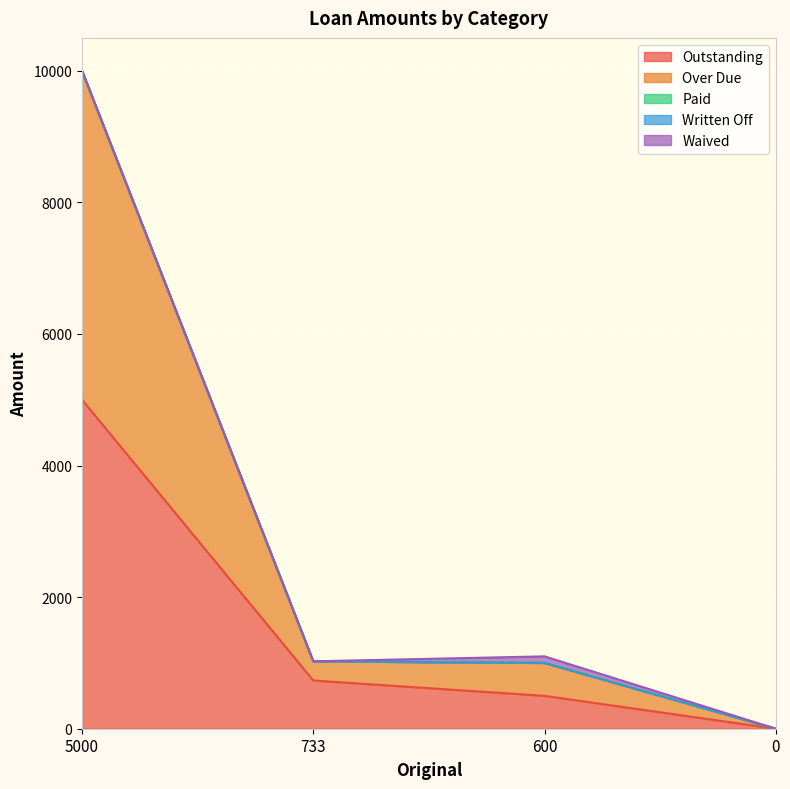

Where is Over Due nearest to the value 2500?

600